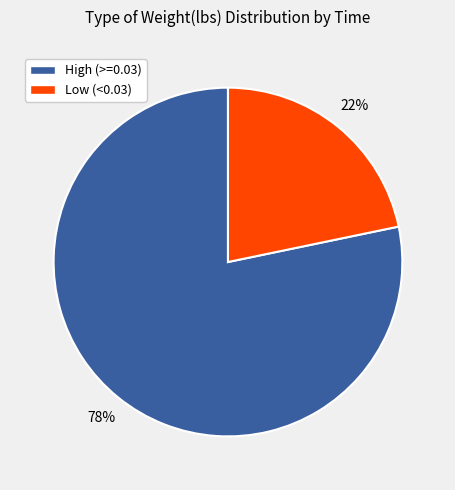

To the nearest percent, what is the average slice percentage?

50%